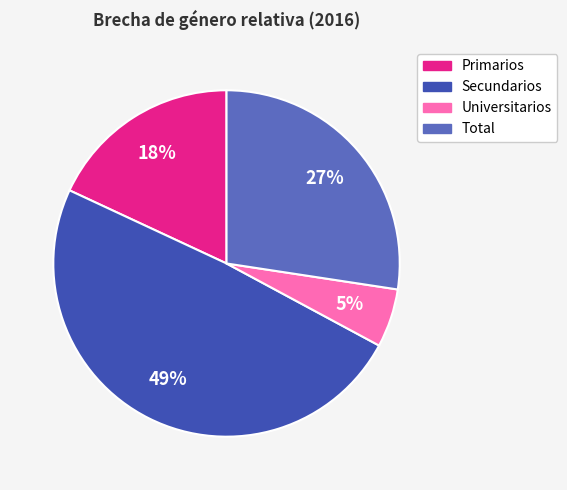

Combined, do Total and Secundarios account for over 50%?

Yes